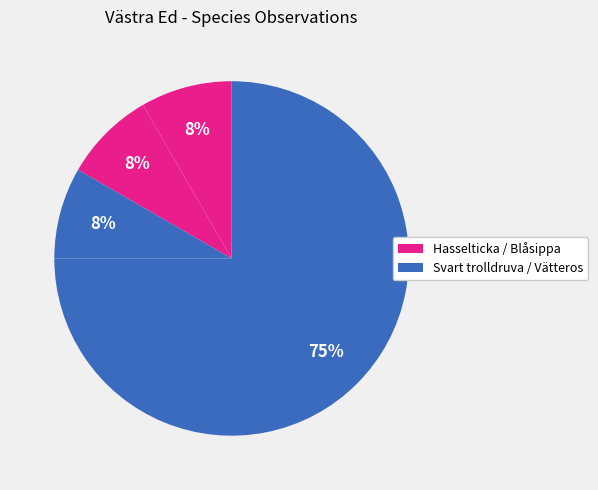

What is the largest slice in the pie chart?

Svart trolldruva (blomknopp)